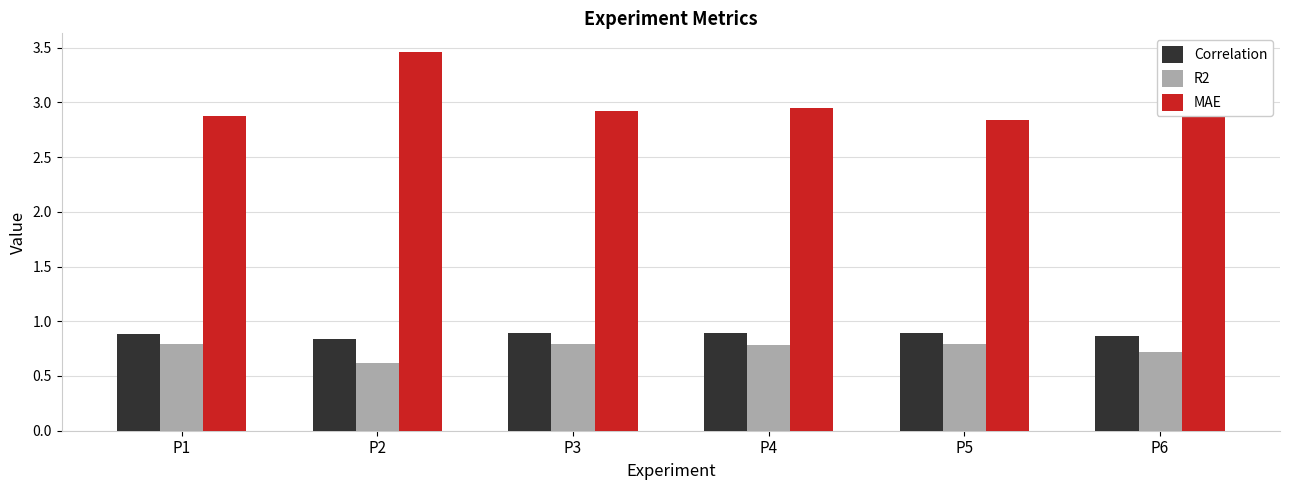

At which label does MAE reach its minimum?

P5